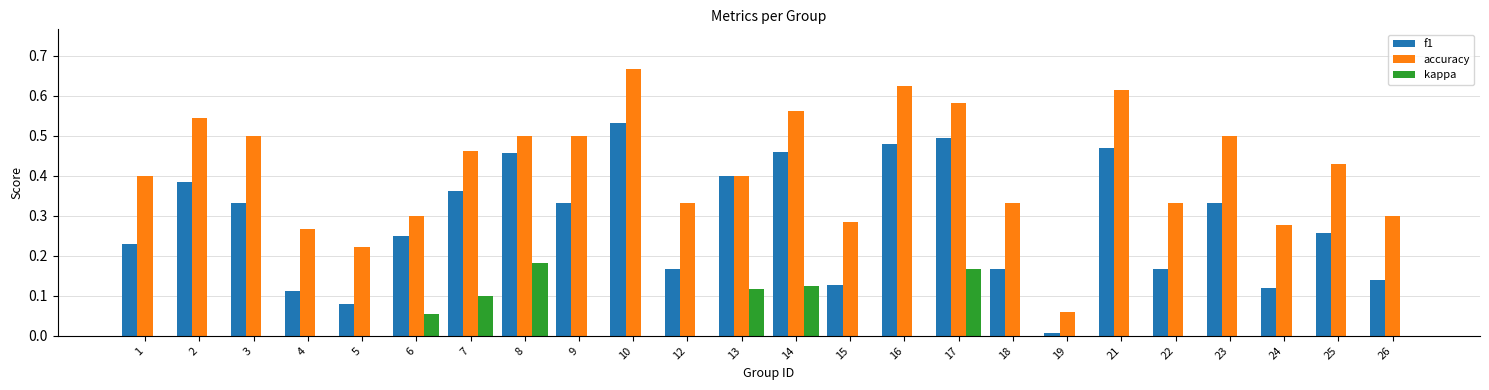

True or false: f1 has a value of 0.4 at 2.

True